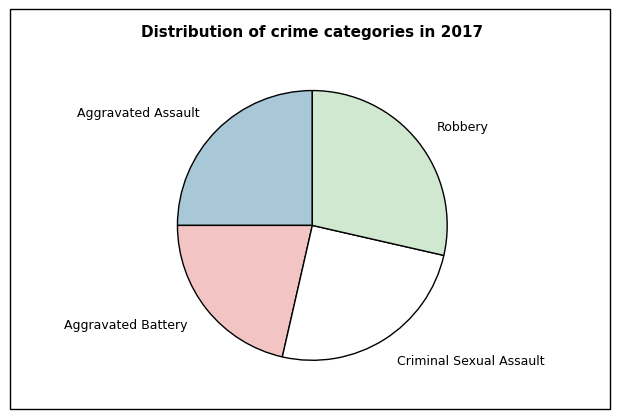

Approximately how many times larger is the value at Aggravated Assault compared to Aggravated Battery?

1.2